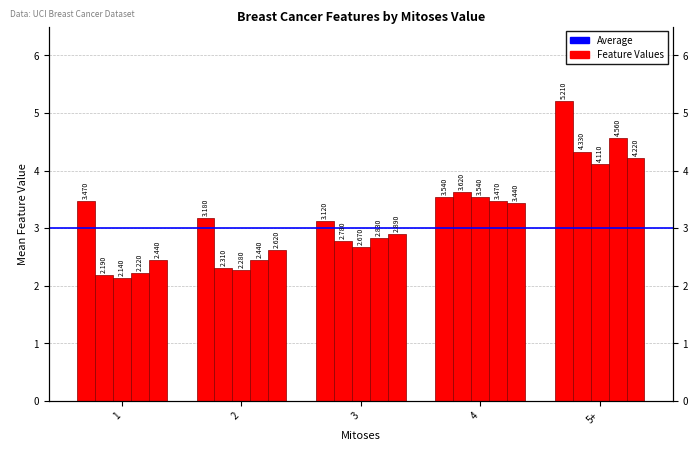

What is the spread (max minus min) of values at 3?

0.5